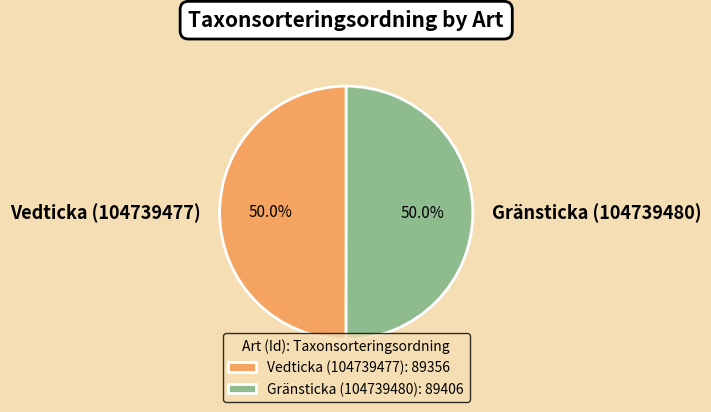

What percentage do Gränsticka (104739480) and Vedticka (104739477) together represent?

100.0%